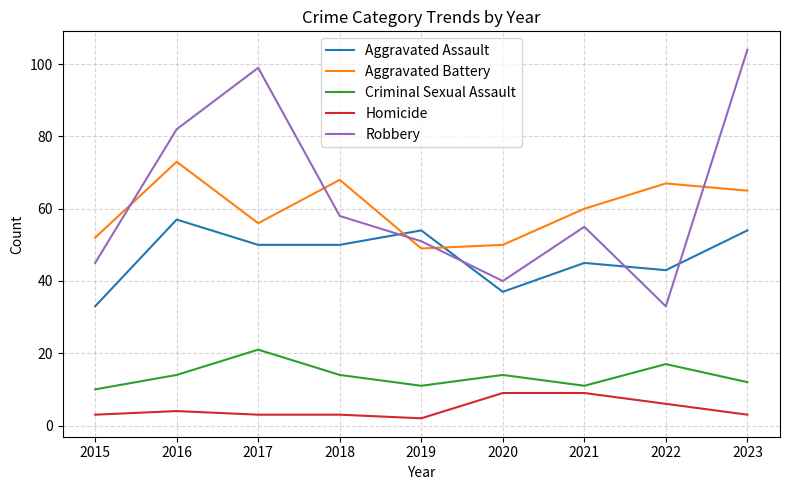

At 2018, list the series in order from largest to smallest.

Aggravated Battery, Robbery, Aggravated Assault, Criminal Sexual Assault, Homicide